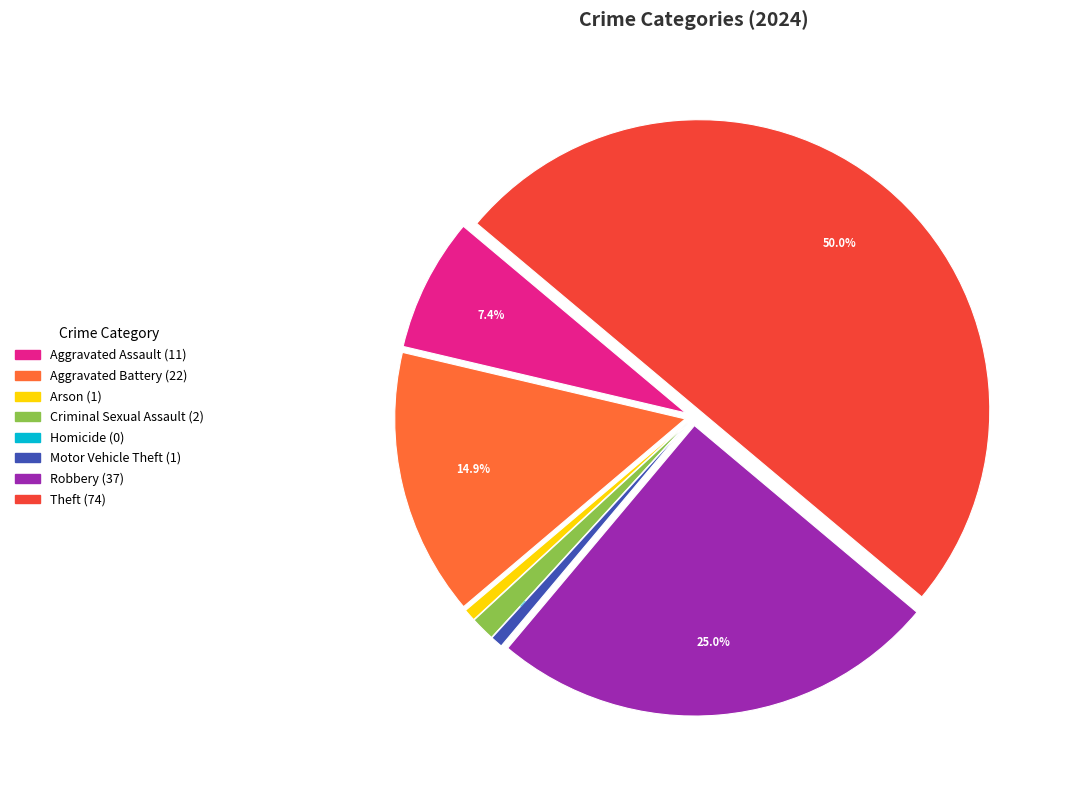

What is the largest slice in the pie chart?

Theft